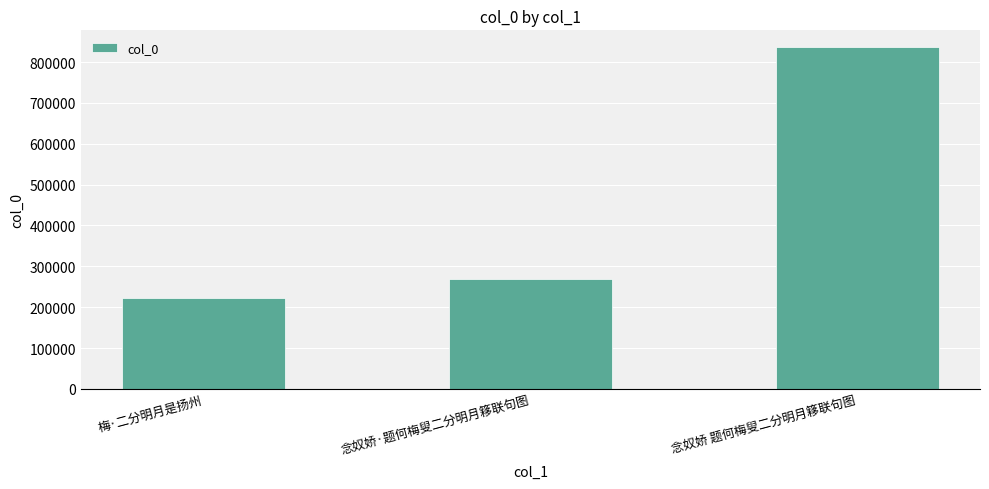

What is the sum of the values at 梅·二分明月是扬州 and 念奴娇·题何梅叟二分明月簃联句图?

490420